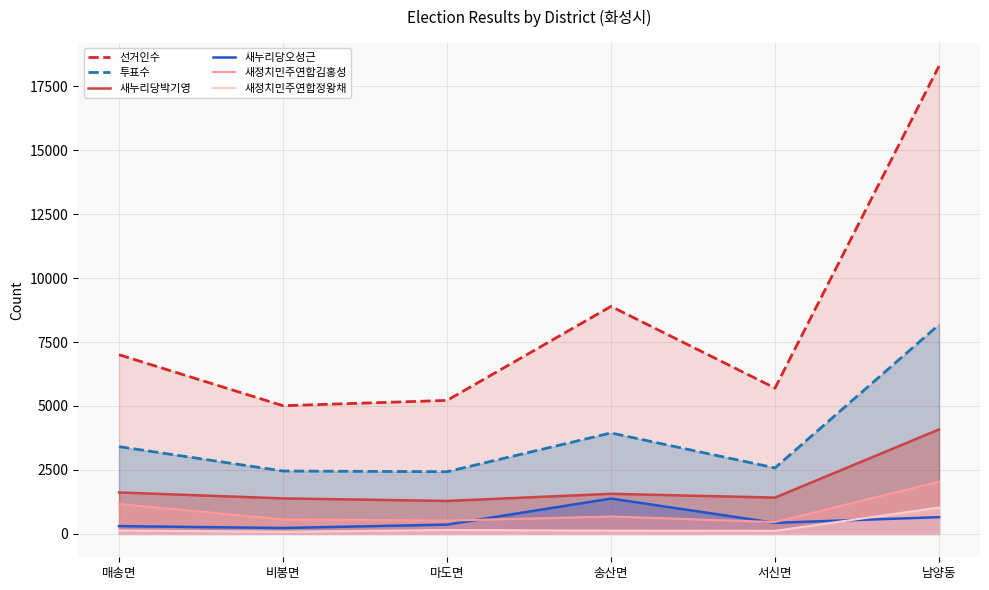

Reading left to right, list all the values displayed in this chart.

선거인수: 매송면=7003	비봉면=5010	마도면=5218	송산면=8893	서신면=5700	남양동=18287
투표수: 매송면=3411	비봉면=2458	마도면=2430	송산면=3945	서신면=2578	남양동=8177
새누리당박기영: 매송면=1620	비봉면=1387	마도면=1288	송산면=1566	서신면=1419	남양동=4082
새누리당오성근: 매송면=304	비봉면=230	마도면=363	송산면=1381	서신면=432	남양동=654
새정치민주연합김홍성: 매송면=1169	비봉면=565	마도면=520	송산면=679	서신면=463	남양동=2039
새정치민주연합정왕채: 매송면=133	비봉면=84	마도면=151	송산면=127	서신면=119	남양동=1028